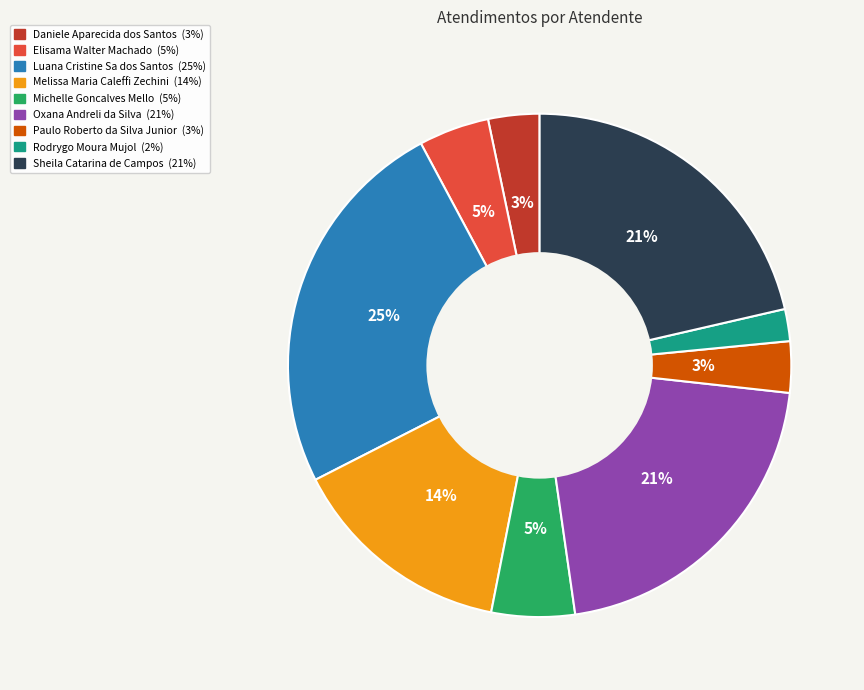

To the nearest percent, what is the difference between the largest and smallest slice percentages?

23%